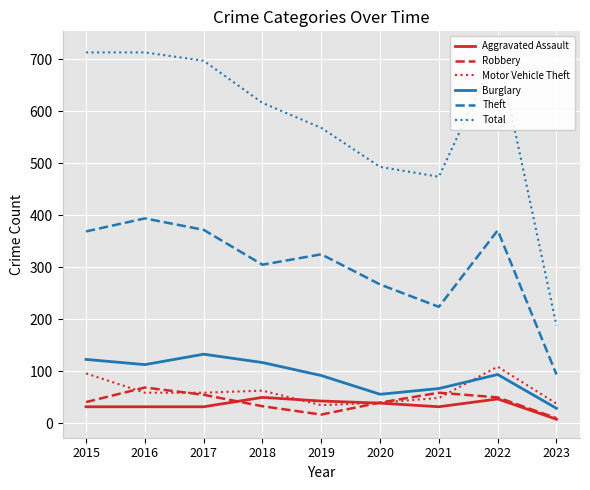

Which series has the widest spread of values?

Total